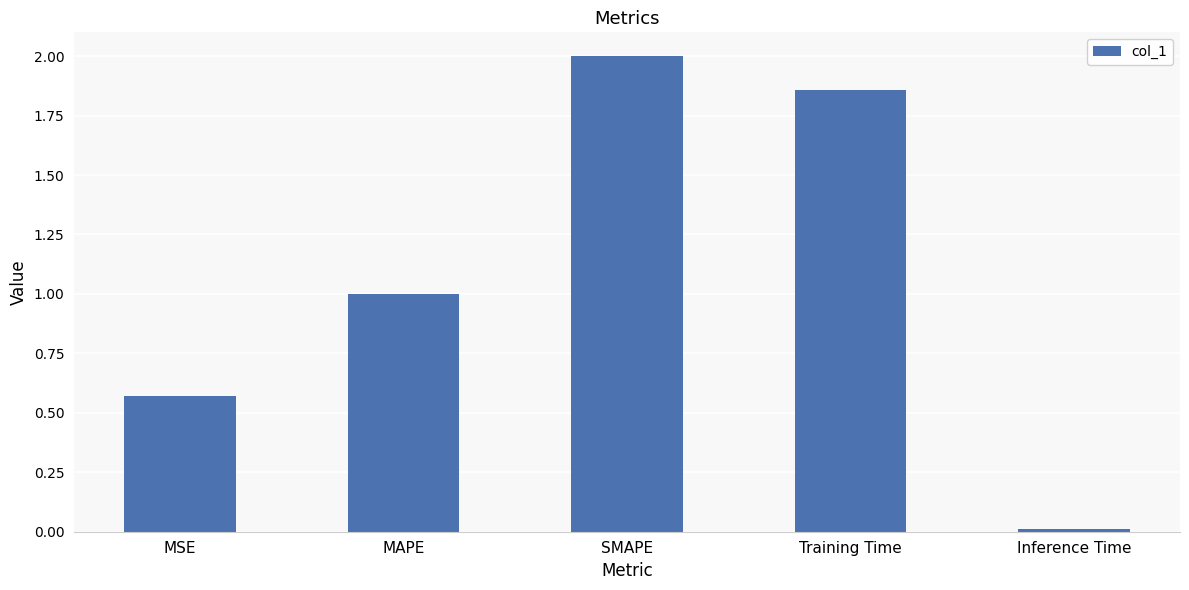

What is the sum of the values at MSE and MAPE?

1.6